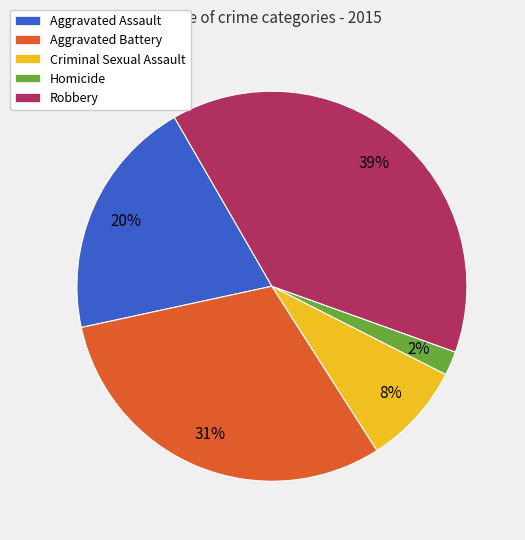

How many segments does this pie chart have?

5